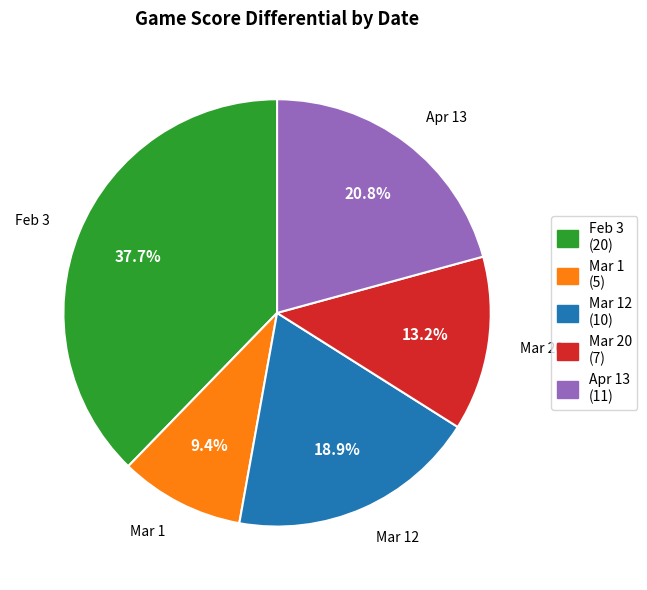

Is there a majority slice in this chart?

No